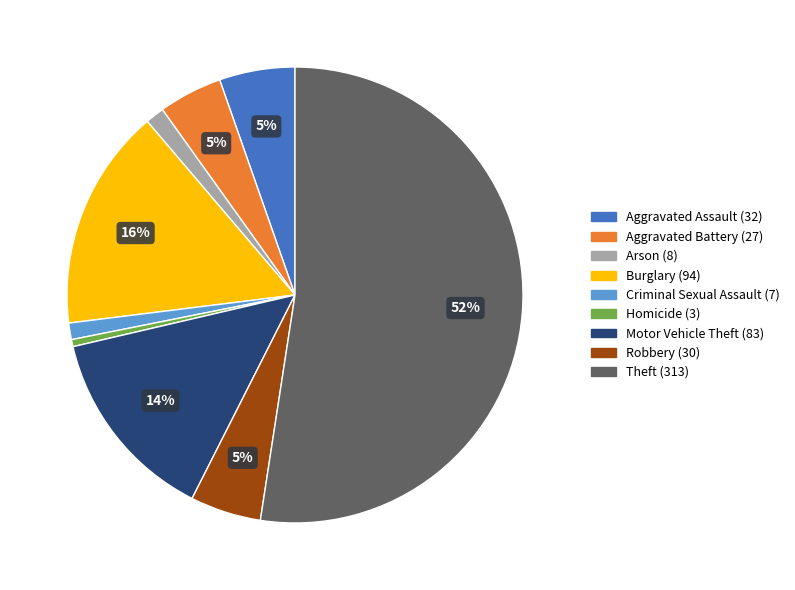

Do Aggravated Assault and Criminal Sexual Assault together represent more than half of the pie?

No